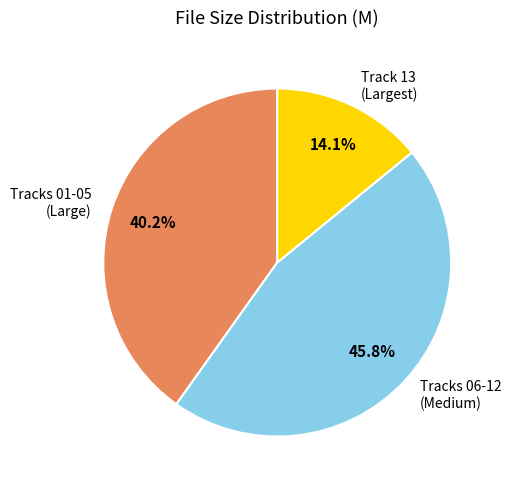

Do Tracks 06-12 (Medium) and Tracks 01-05 (Large) together represent more than half of the pie?

Yes